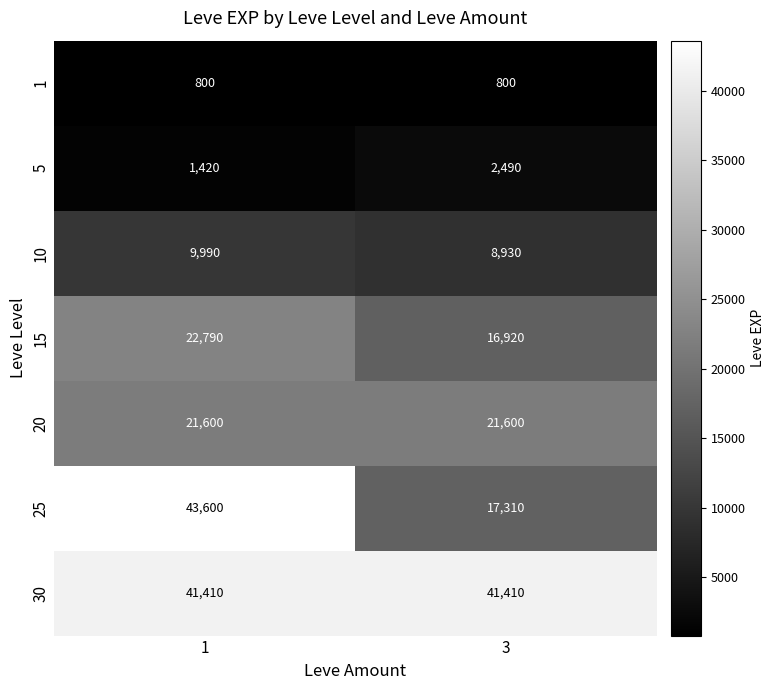

Is it true that 15 equals 28339 at 3?

False